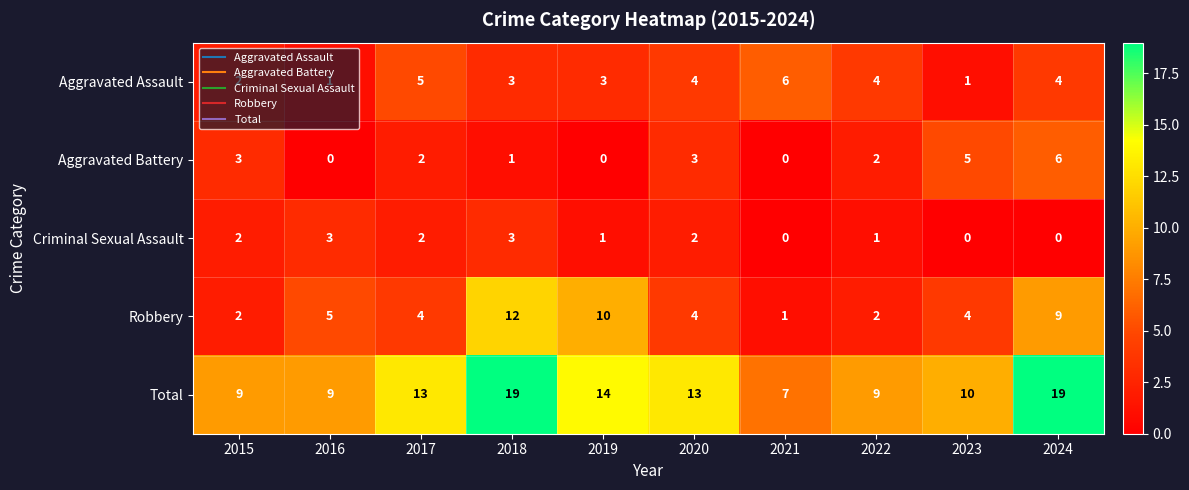

Rank the series at 2016 from lowest to highest value.

Aggravated Battery, Aggravated Assault, Criminal Sexual Assault, Robbery, Total